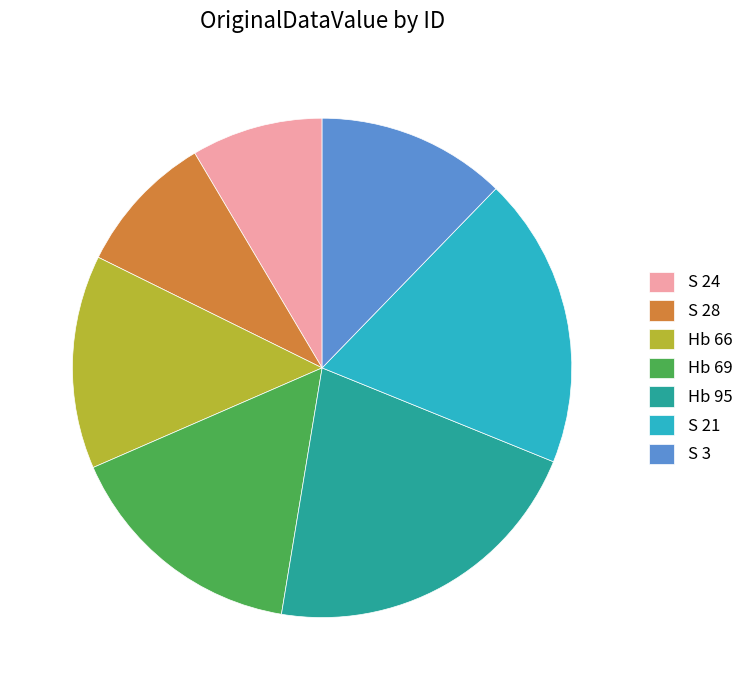

Which slice is the largest?

Hb 95